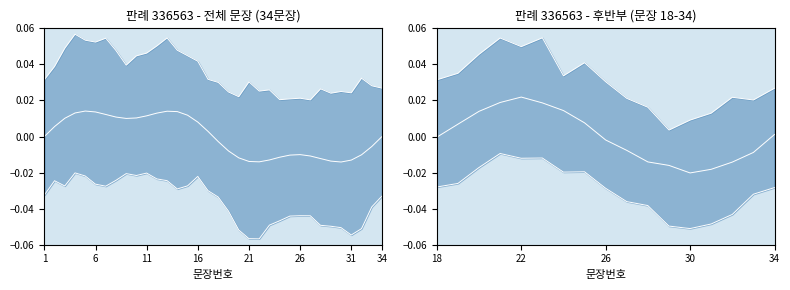

How many interior local peaks does the 상단 포락선 series have?

4